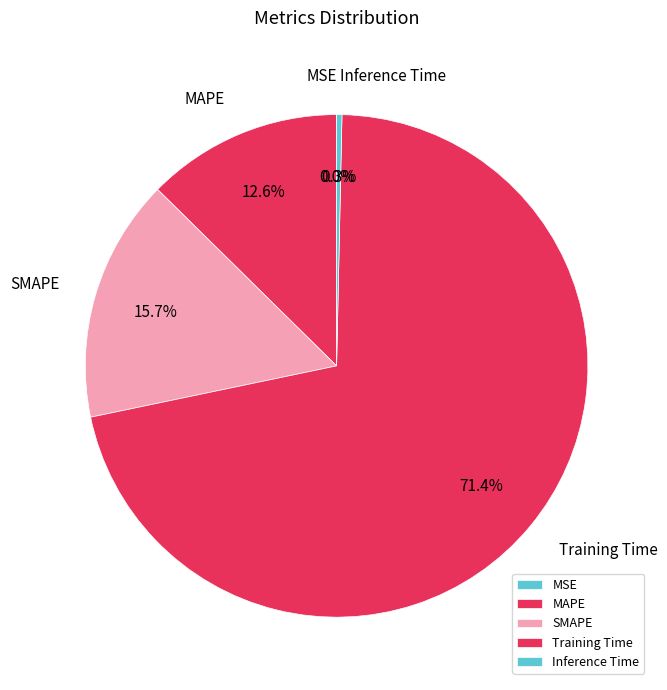

To the nearest percent, what portion does Training Time represent?

71%